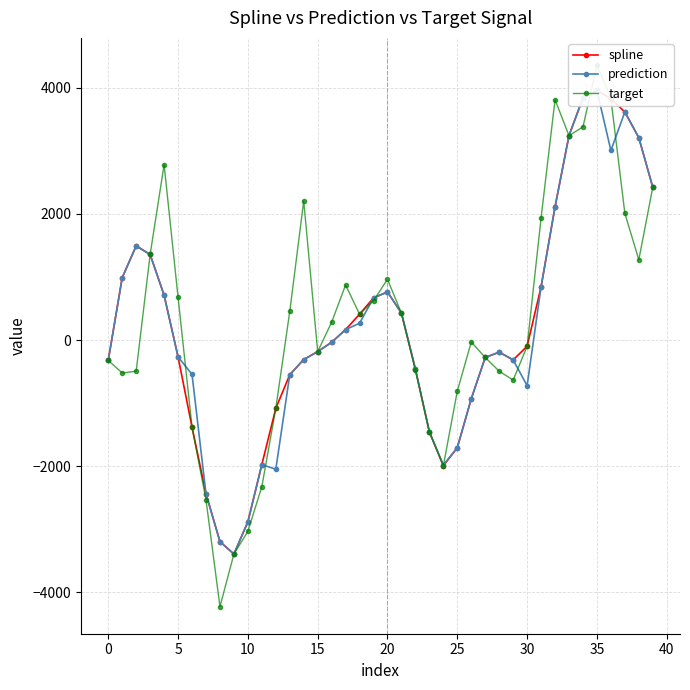

Between 26 and 30, which is larger?

30